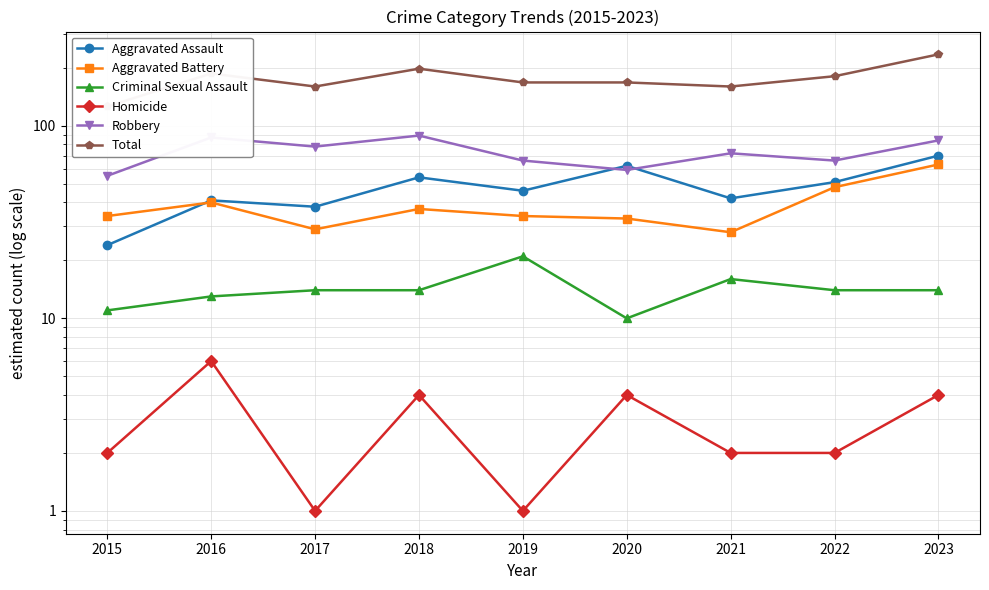

At which category is the sum across all series the highest?

2023